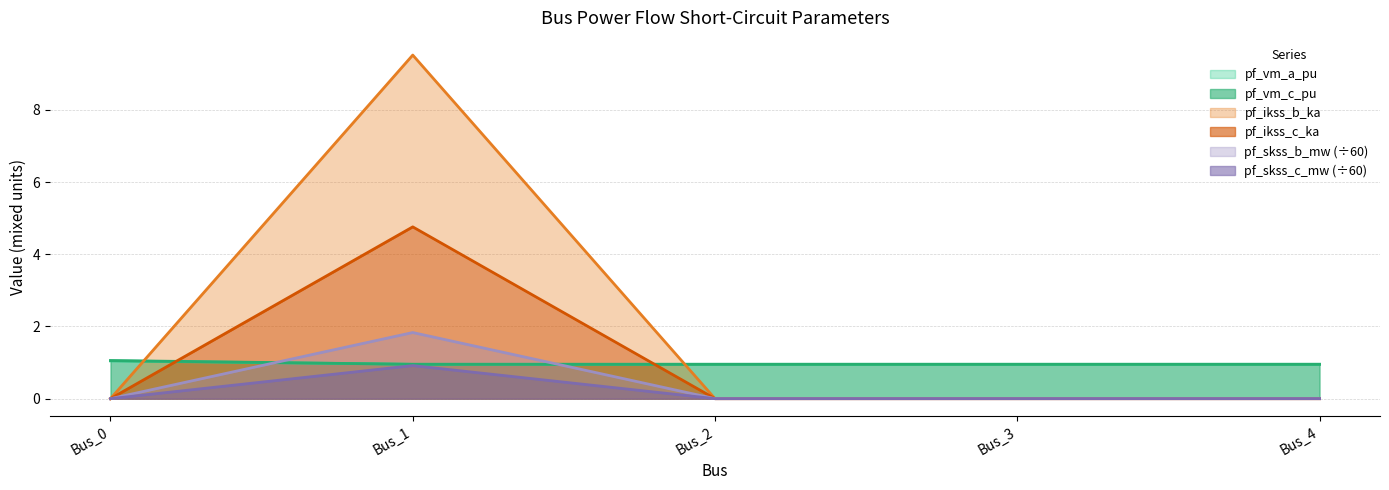

Reading left to right, what are all the values shown in this chart?

pf_vm_a_pu: 1.0	1.0	1.0	1.0	1.0
pf_vm_c_pu: 1.1	1.0	1.0	1.0	1.0
pf_ikss_b_ka: 0.0	9.5	0.0	0.0	0.0
pf_ikss_c_ka: 0.0	4.8	0.0	0.0	0.0
pf_skss_b_mw: 0.0	1.8	0.0	0.0	0.0
pf_skss_c_mw: 0.0	0.9	0.0	0.0	0.0